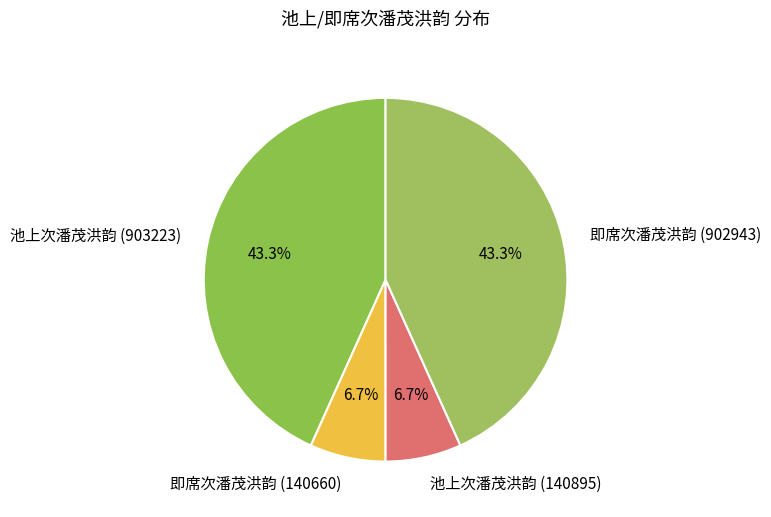

To the nearest percent, what is the difference between the 即席次潘茂洪韵 (140660) and 池上次潘茂洪韵 (903223) slice percentages?

37%